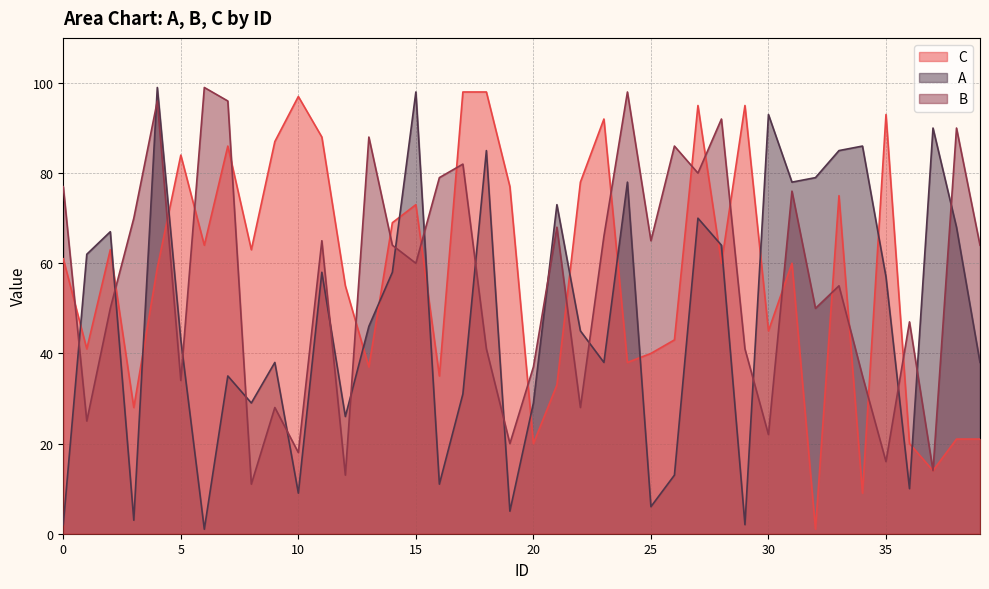

Which series has the widest spread of values?

A